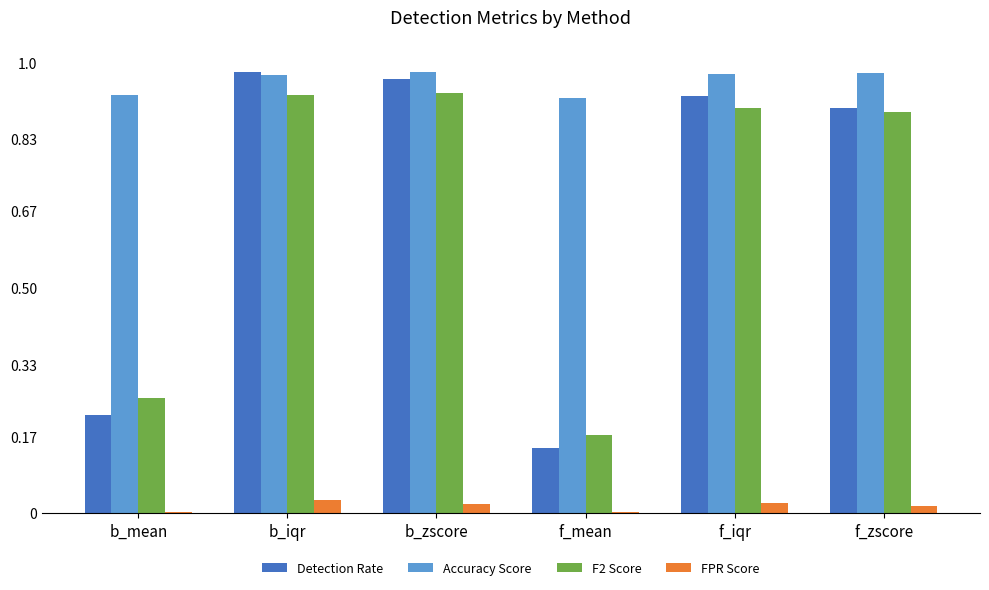

What is the sum of all F2 Score values?

4.1